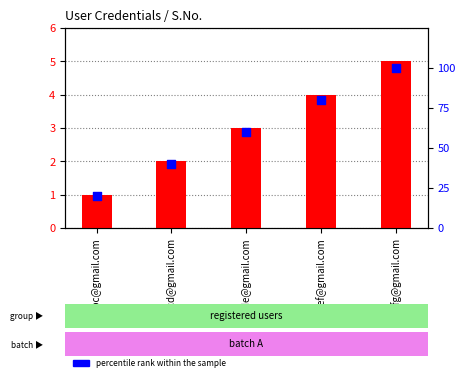

What are all the series names shown in the legend?

S.No., percentile rank within the sample